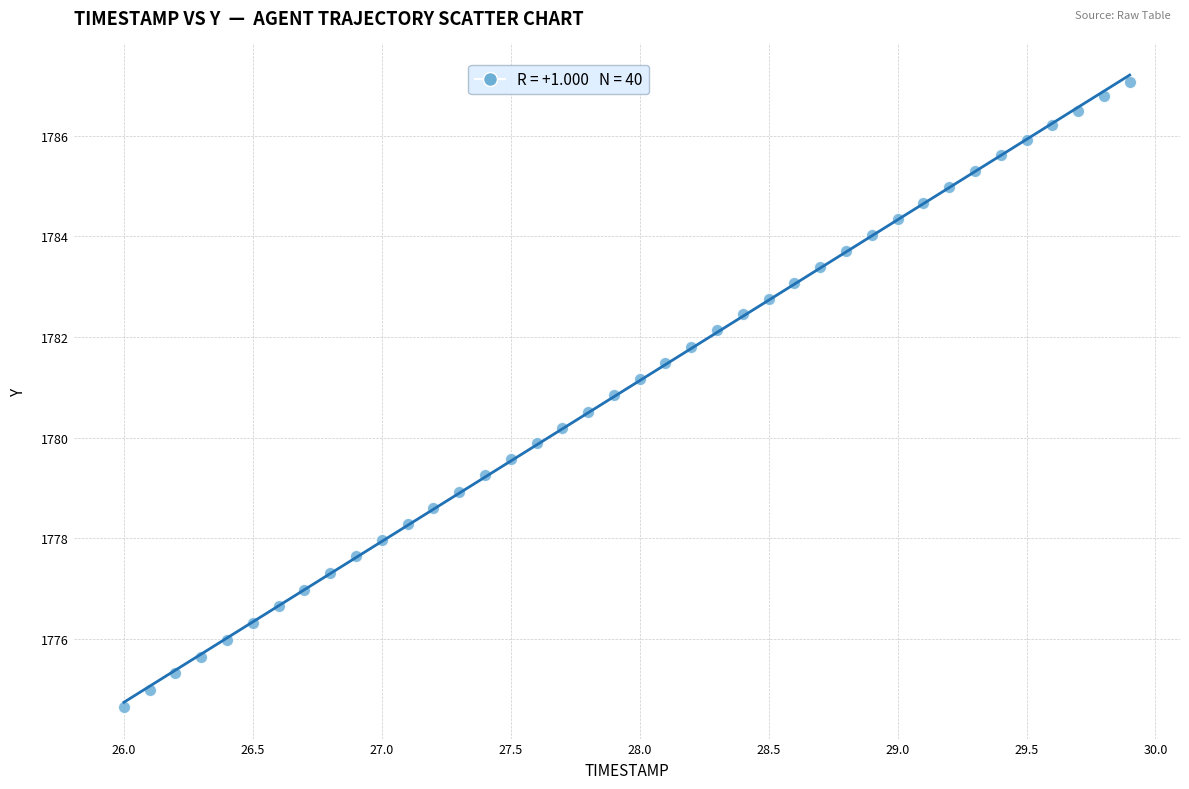

What is the range of Y values (max minus min)?

12.4